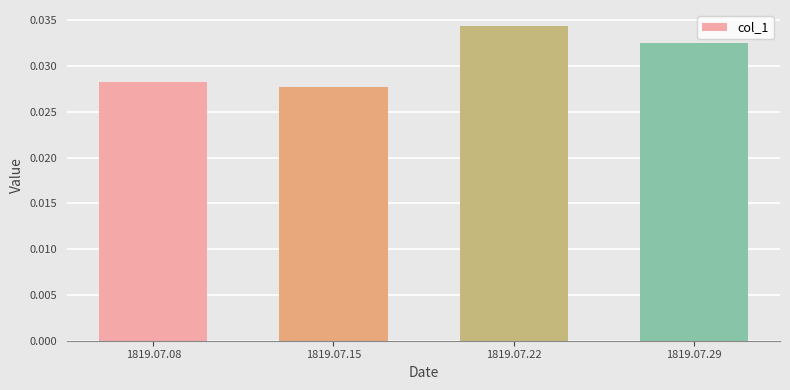

How many values are between 0 and 1?

4